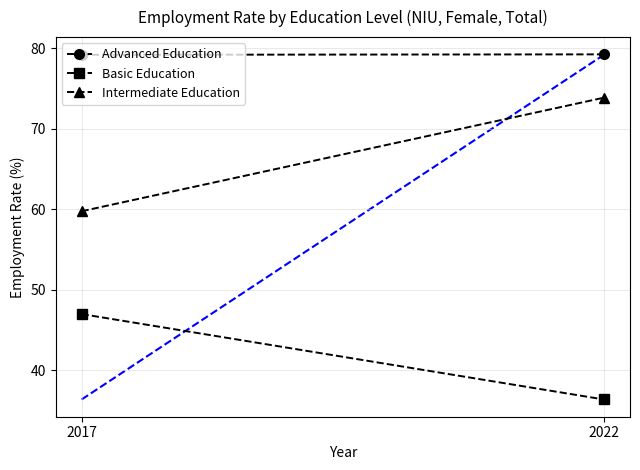

What is the sum of all Basic Education values?

83.3